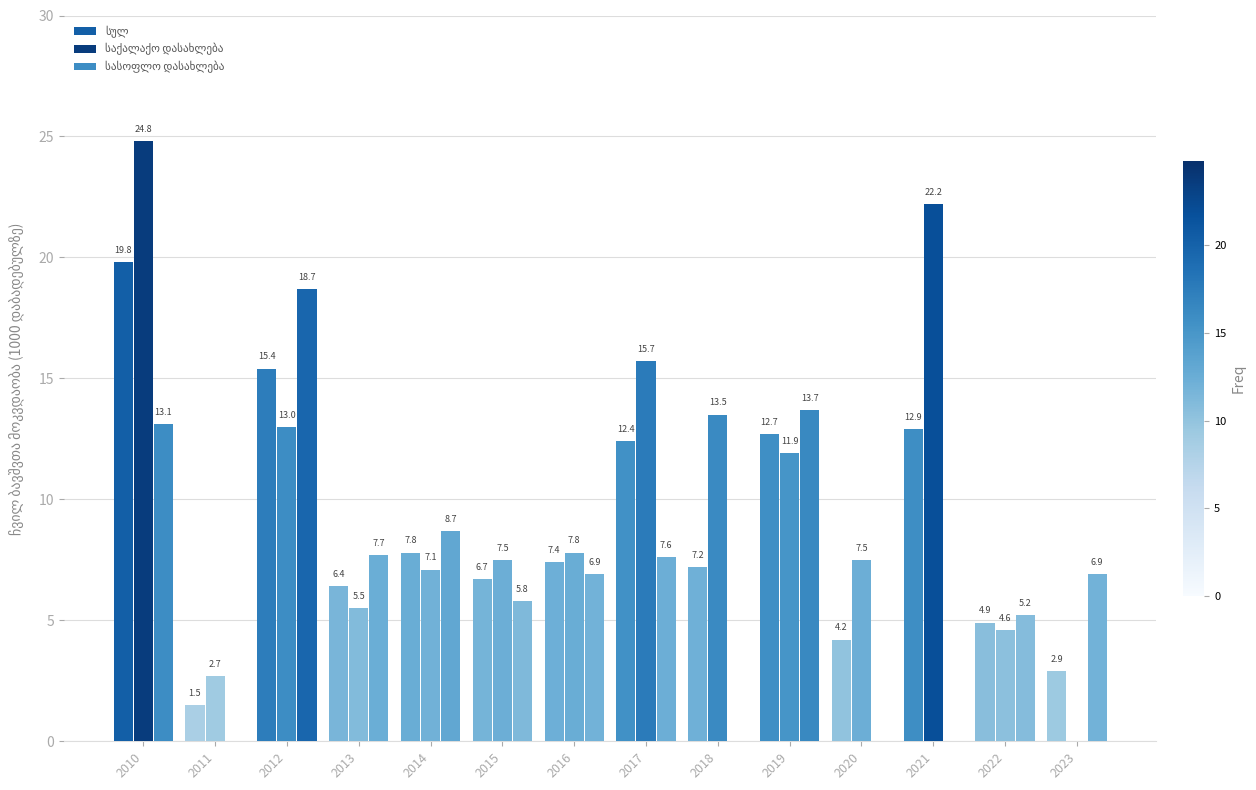

Rank the series at 2017 from highest to lowest value.

საქალაქო დასახლება, სულ, სასოფლო დასახლება